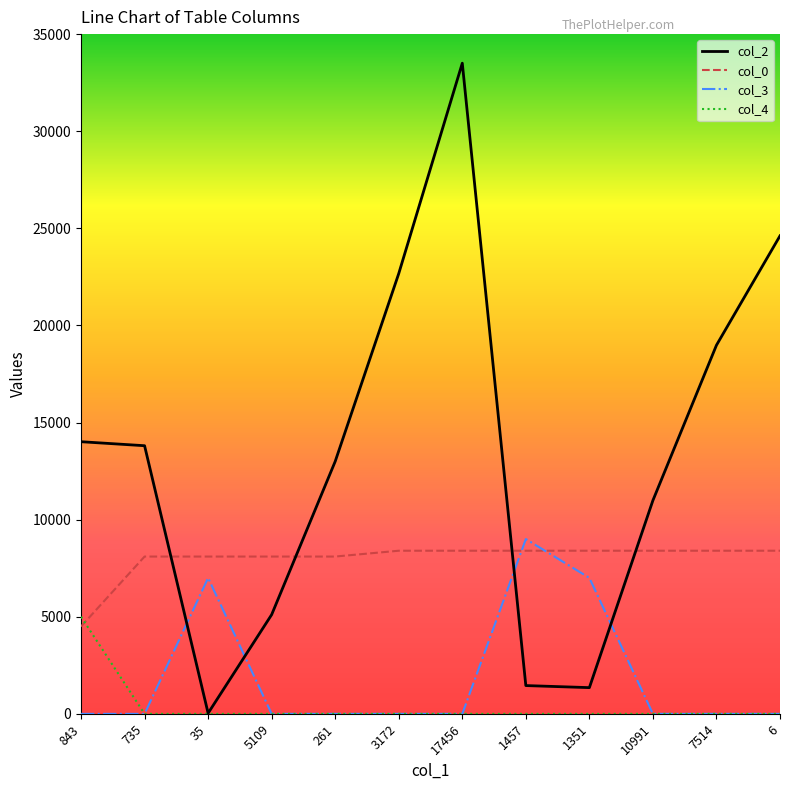

Which series has the largest range (max minus min)?

col_2